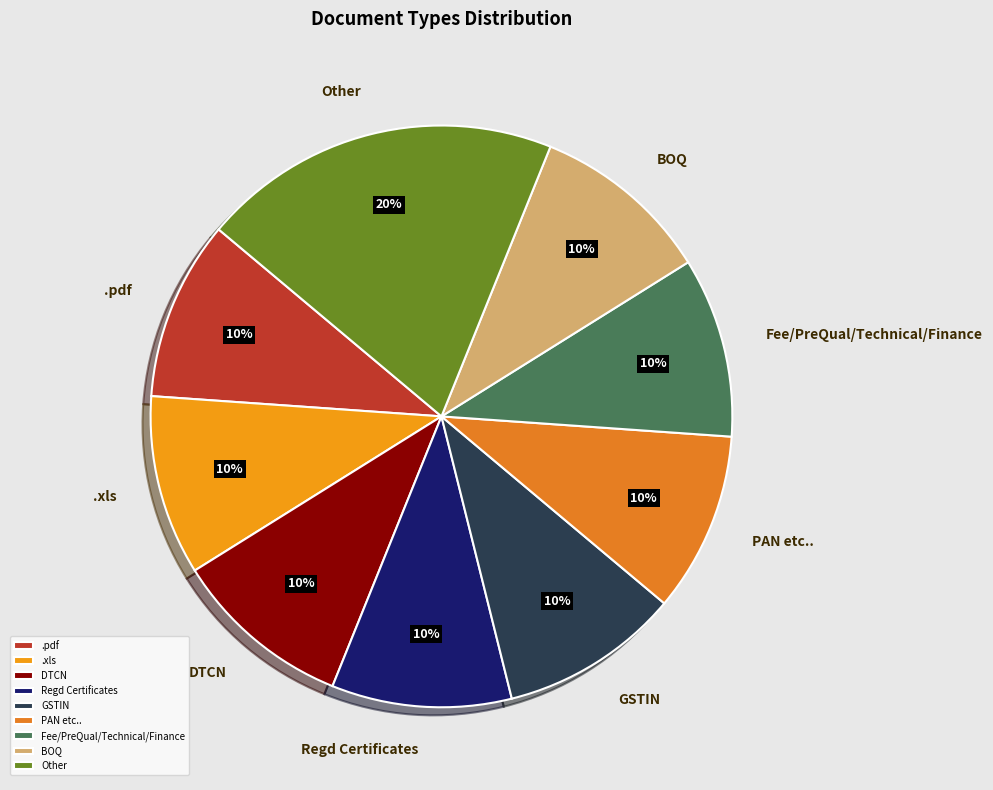

Count the number of slices in the pie.

9